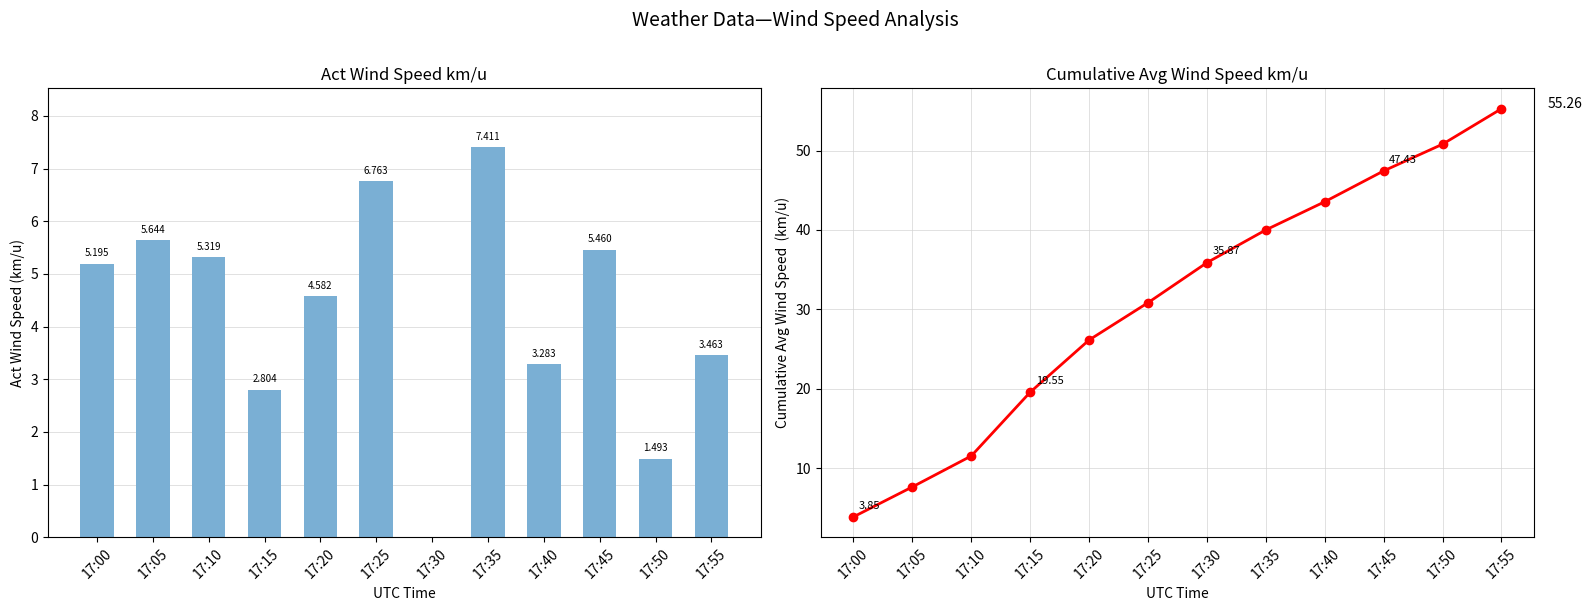

Reading left to right, what are all the values shown in this chart?

Act Wind Speed km/u: 17:00=5.2	17:05=5.6	17:10=5.3	17:15=2.8	17:20=4.6	17:25=6.8	17:30=0.0	17:35=7.4	17:40=3.3	17:45=5.5	17:50=1.5	17:55=3.5
Cumulative Avg Wind Speed km/u: 17:00=3.8	17:05=7.6	17:10=11.5	17:15=19.6	17:20=26.1	17:25=30.8	17:30=35.9	17:35=40.0	17:40=43.5	17:45=47.4	17:50=50.8	17:55=55.3